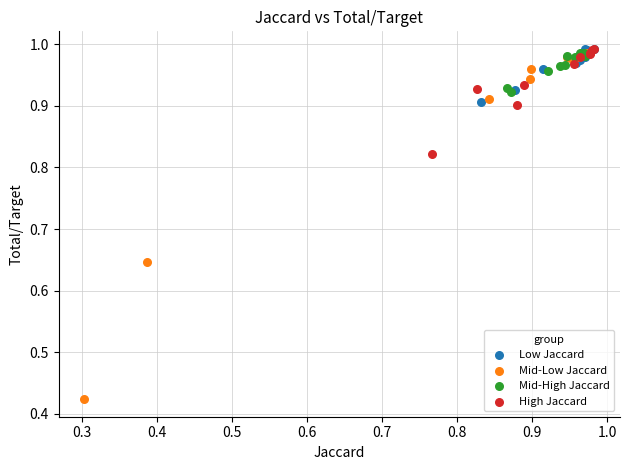

Which series has the widest spread of Y values?

Mid-Low Jaccard